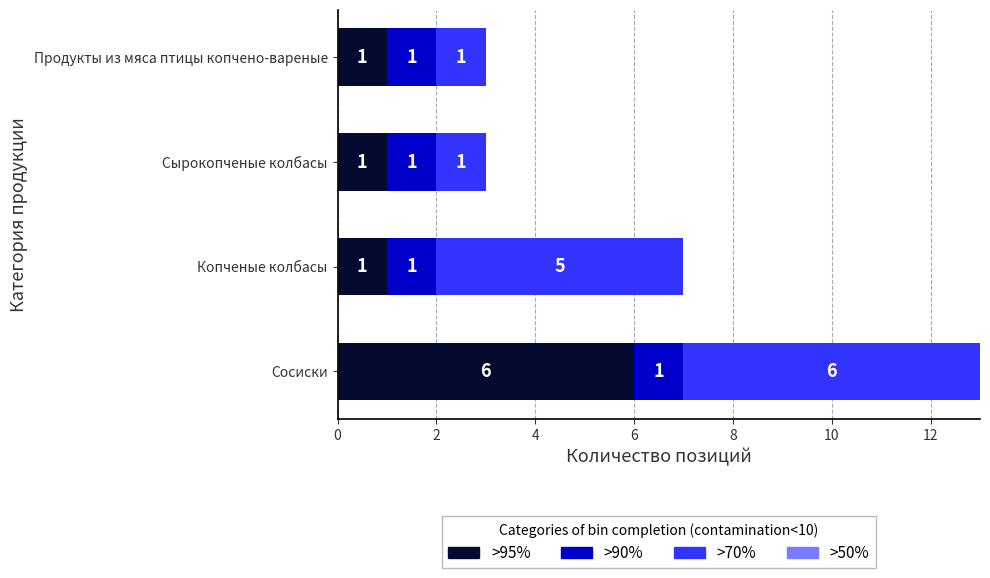

Is it true that >95% equals 6 at Сосиски?

True